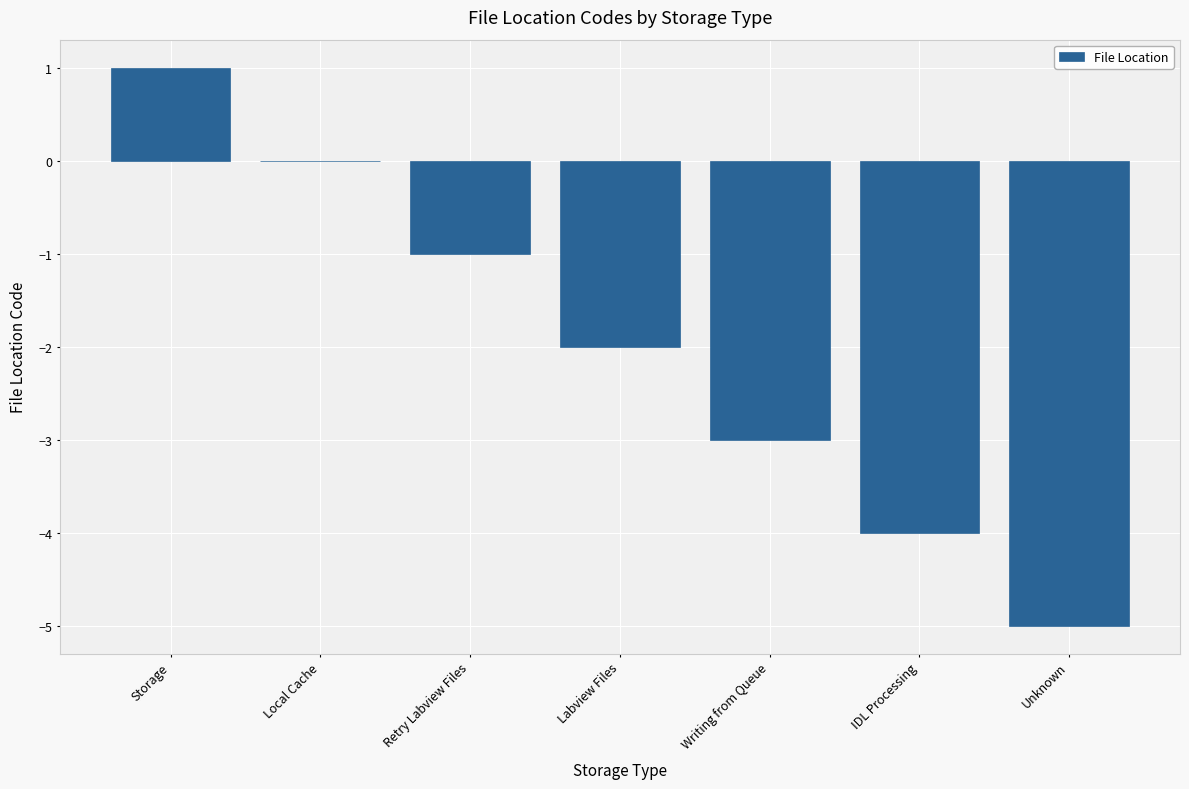

Reading left to right, list all the values displayed in this chart.

Storage=1	Local Cache=0	Retry Labview Files=-1	Labview Files=-2	Writing from Queue=-3	IDL Processing=-4	Unknown=-5